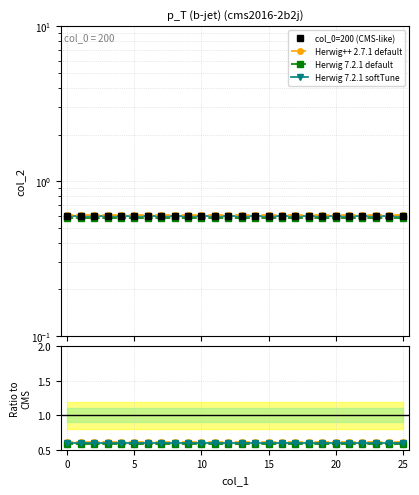

Rank the series by their maximum value, from highest to lowest.

Herwig++ 2.7.1 default, Herwig 7.2.1 softTune, col_0=200 (CMS-like), Herwig 7.2.1 default